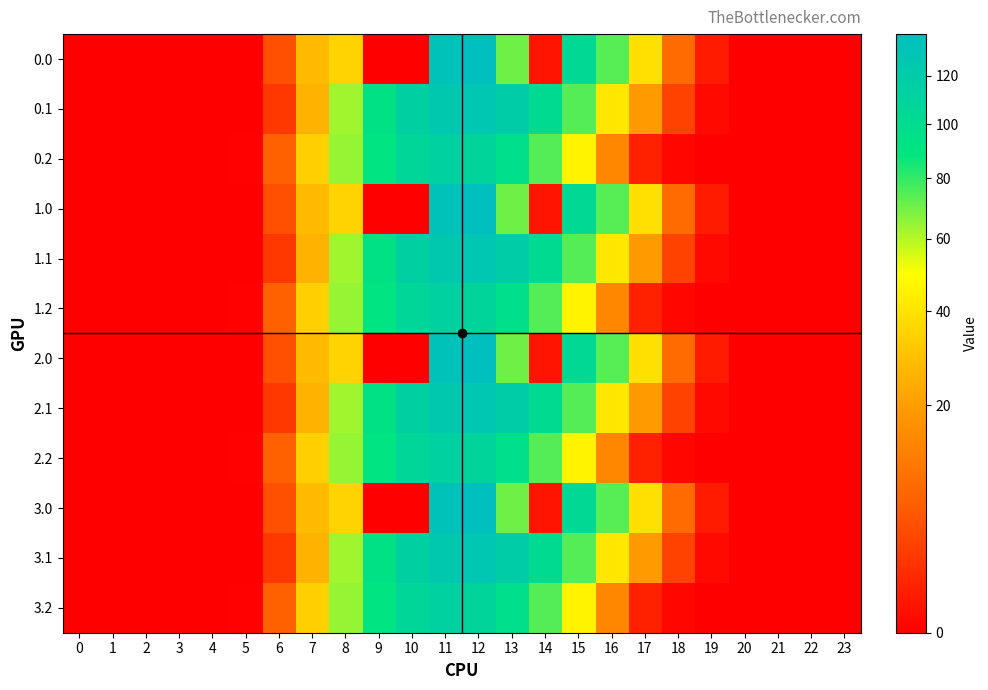

What is the difference between the highest and lowest values at 15?

57.4